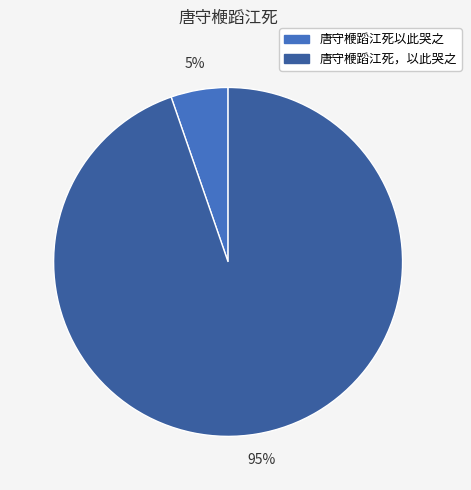

Is 唐守楩蹈江死以此哭之 the majority of the pie?

No